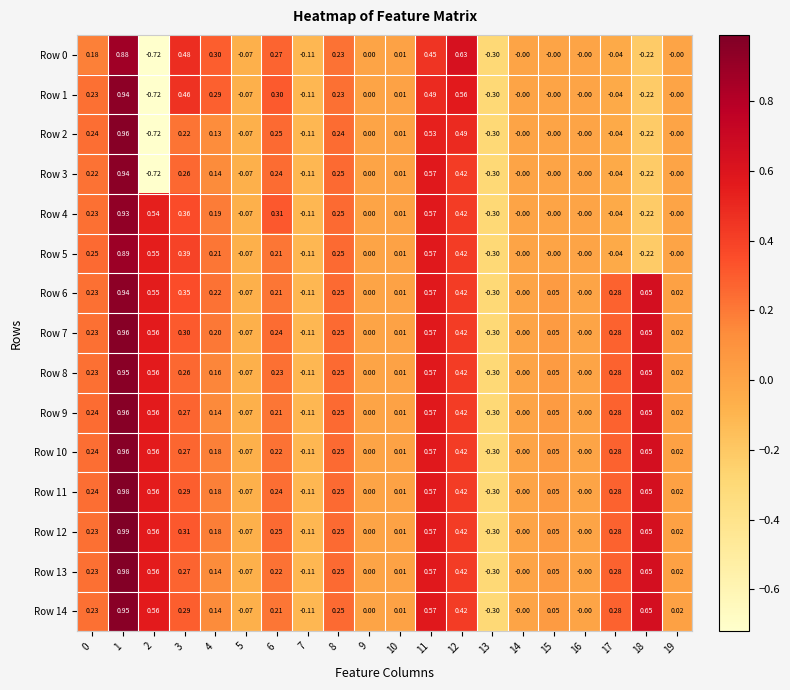

True or false: Row 0 has a value of 0.5 at 6.

False